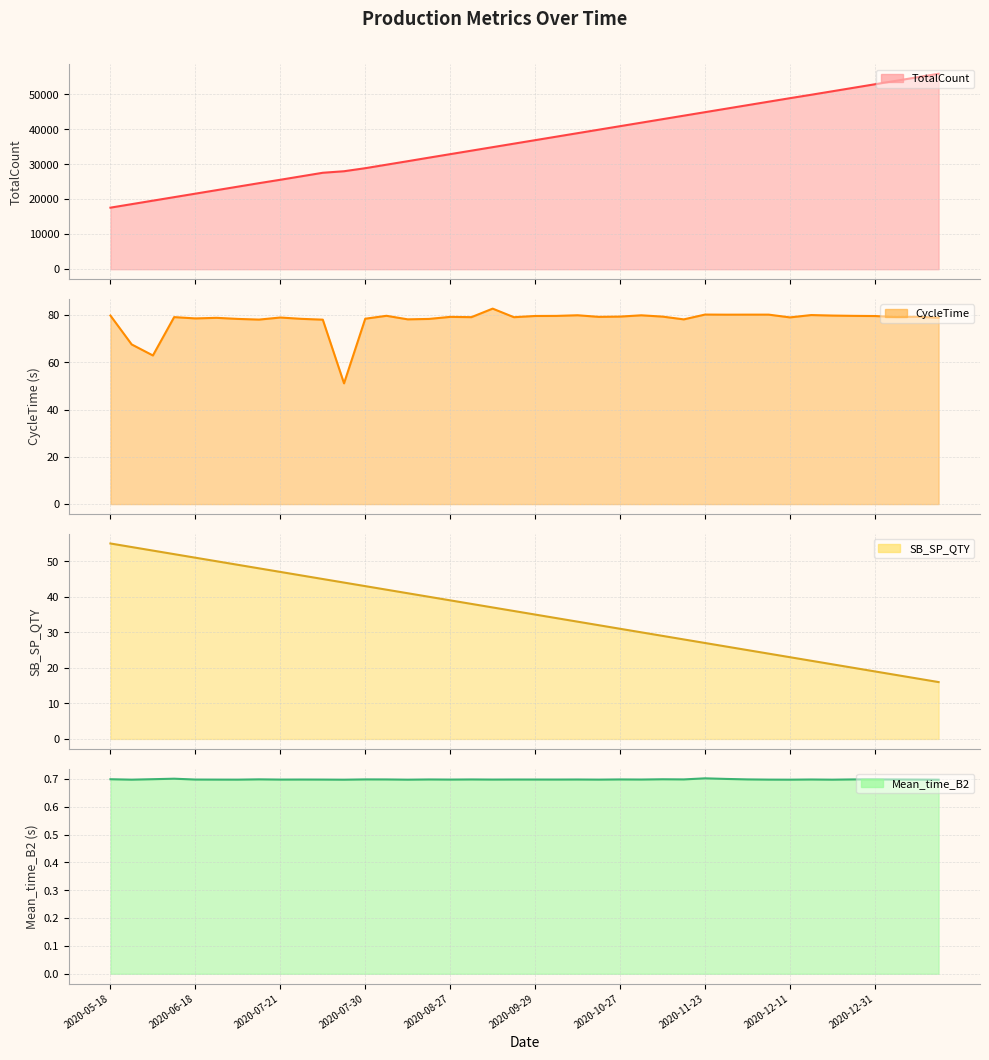

True or false: SB_SP_QTY and Mean_time_B2 cross at least once.

False